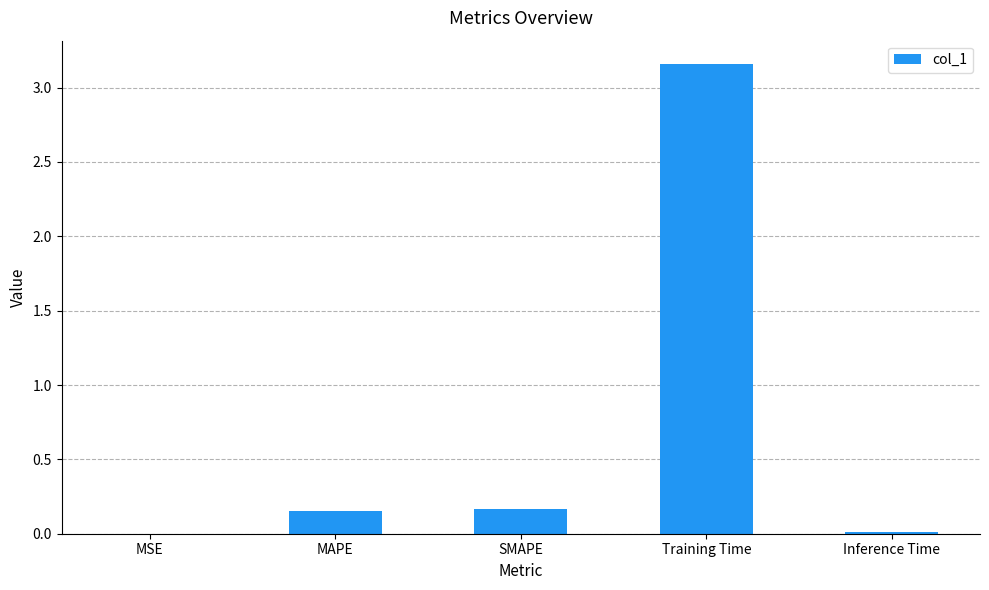

The chart shows a value of 1.9 at Training Time. True or false?

False